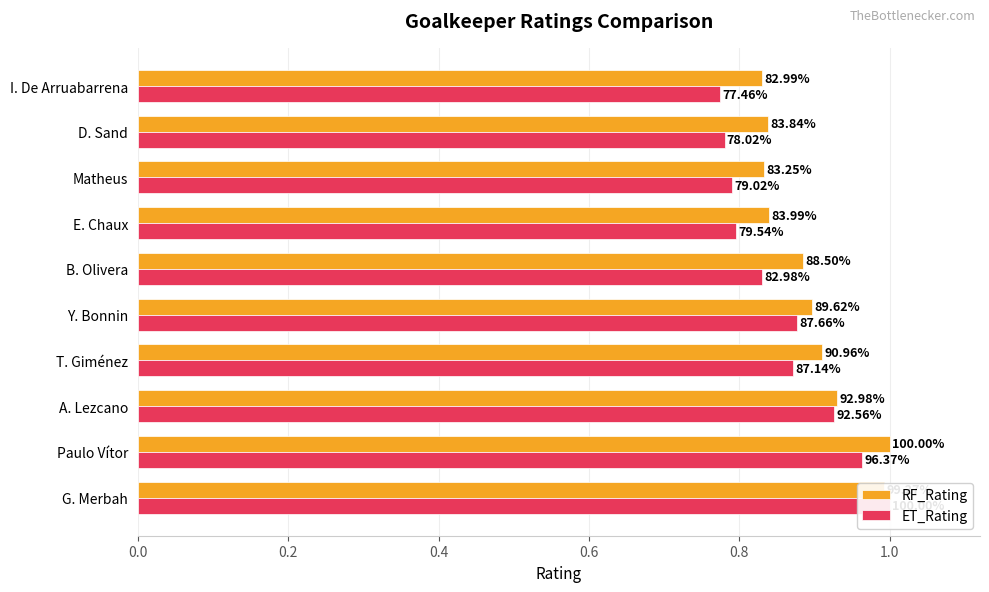

What is the difference between the maximum and minimum values in the RF_Rating series?

0.2